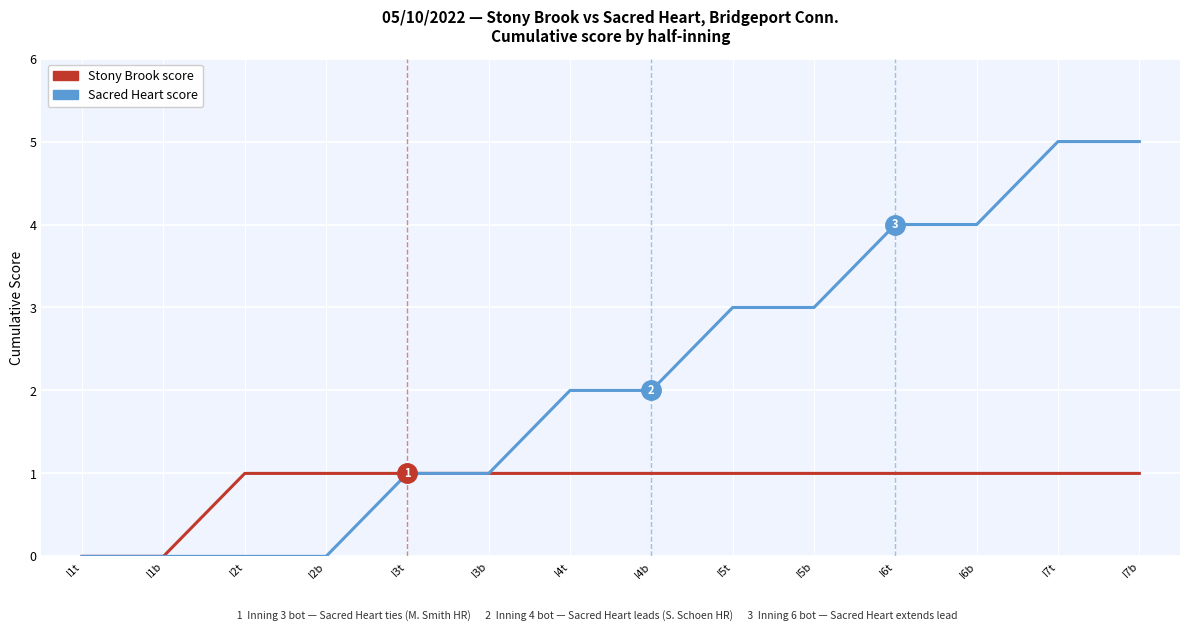

The Sacred Heart score series shows 3 at I5t. True or false?

True